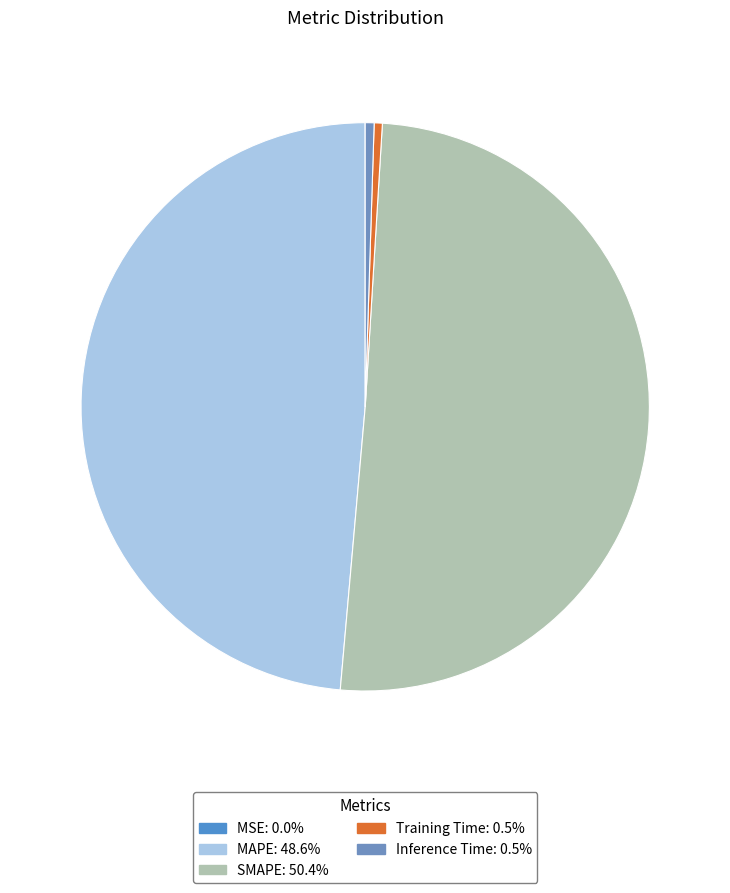

How many segments does this pie chart have?

5